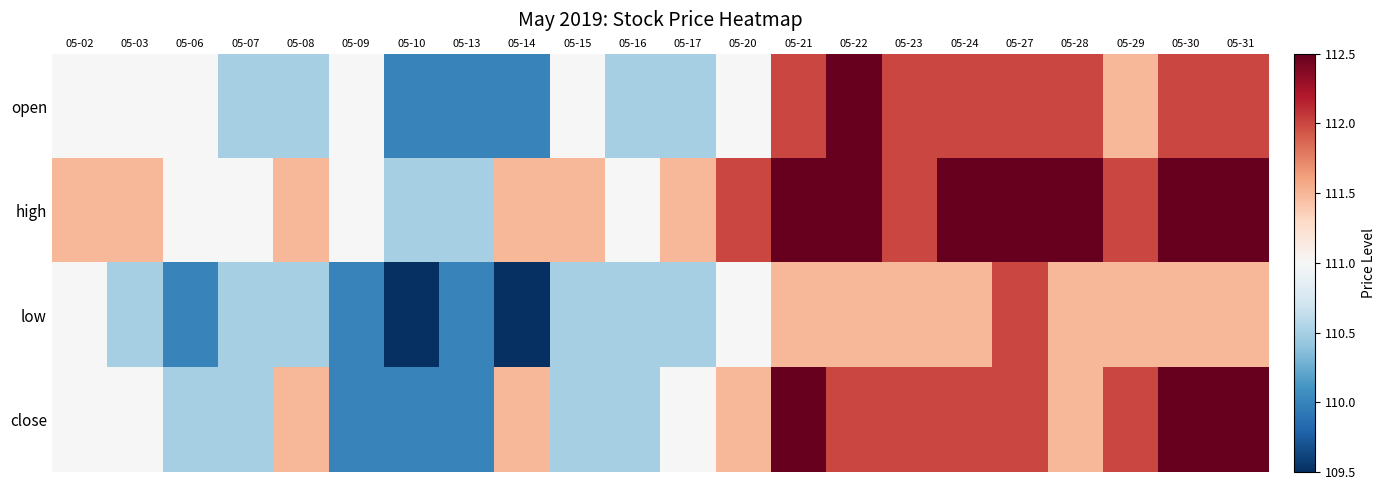

Reading left to right, extract all data points from this chart.

open: 05-02=111.0	05-03=111.0	05-06=111.0	05-07=110.5	05-08=110.5	05-09=111.0	05-10=110.0	05-13=110.0	05-14=110.0	05-15=111.0	05-16=110.5	05-17=110.5	05-20=111.0	05-21=112.0	05-22=112.5	05-23=112.0	05-24=112.0	05-27=112.0	05-28=112.0	05-29=111.5	05-30=112.0	05-31=112.0
high: 05-02=111.5	05-03=111.5	05-06=111.0	05-07=111.0	05-08=111.5	05-09=111.0	05-10=110.5	05-13=110.5	05-14=111.5	05-15=111.5	05-16=111.0	05-17=111.5	05-20=112.0	05-21=112.5	05-22=112.5	05-23=112.0	05-24=112.5	05-27=112.5	05-28=112.5	05-29=112.0	05-30=112.5	05-31=112.5
low: 05-02=111.0	05-03=110.5	05-06=110.0	05-07=110.5	05-08=110.5	05-09=110.0	05-10=109.5	05-13=110.0	05-14=109.5	05-15=110.5	05-16=110.5	05-17=110.5	05-20=111.0	05-21=111.5	05-22=111.5	05-23=111.5	05-24=111.5	05-27=112.0	05-28=111.5	05-29=111.5	05-30=111.5	05-31=111.5
close: 05-02=111.0	05-03=111.0	05-06=110.5	05-07=110.5	05-08=111.5	05-09=110.0	05-10=110.0	05-13=110.0	05-14=111.5	05-15=110.5	05-16=110.5	05-17=111.0	05-20=111.5	05-21=112.5	05-22=112.0	05-23=112.0	05-24=112.0	05-27=112.0	05-28=111.5	05-29=112.0	05-30=112.5	05-31=112.5